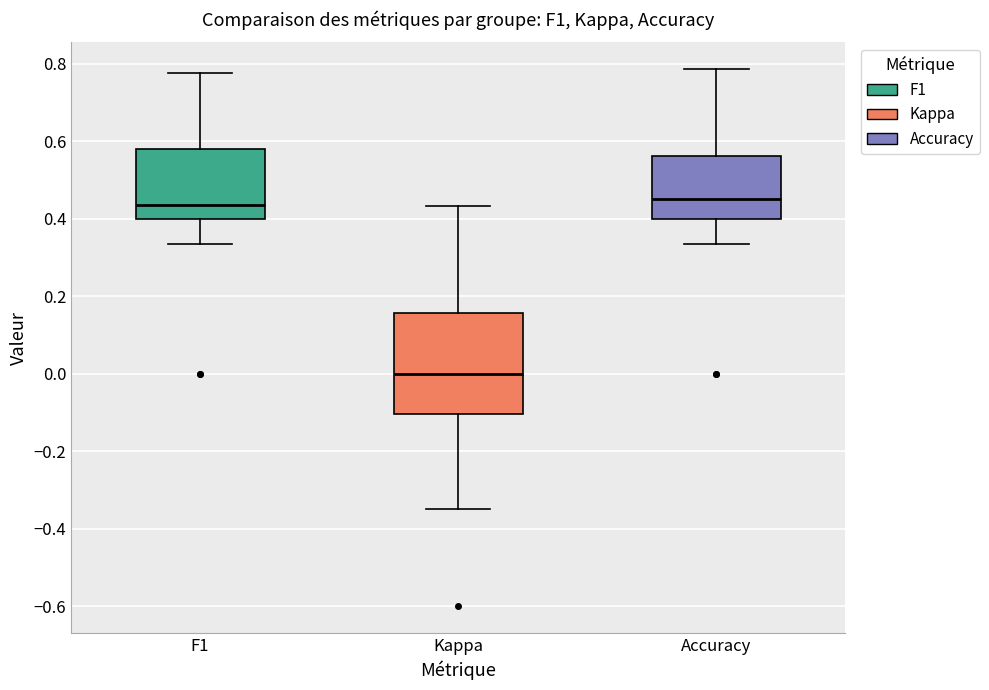

Reading left to right, read every box against the y-axis: the position of its median line, the range the box covers, and the ends of its whiskers. The values are not printed on the chart, so give them approximately, as read against the axis.

F1: median 0.44, box 0.40 to 0.58, whiskers 0.34 to 0.78
Kappa: median 0.00, box -0.10 to 0.16, whiskers -0.34 to 0.44
Accuracy: median 0.46, box 0.40 to 0.56, whiskers 0.34 to 0.78